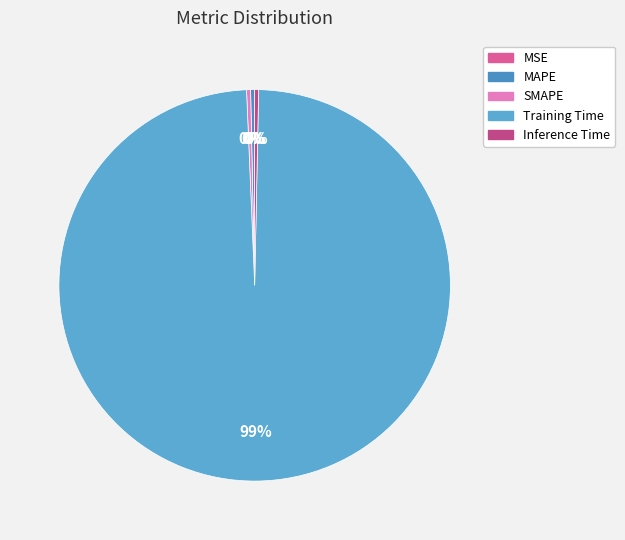

True or false: Inference Time accounts for 10% of the total.

False